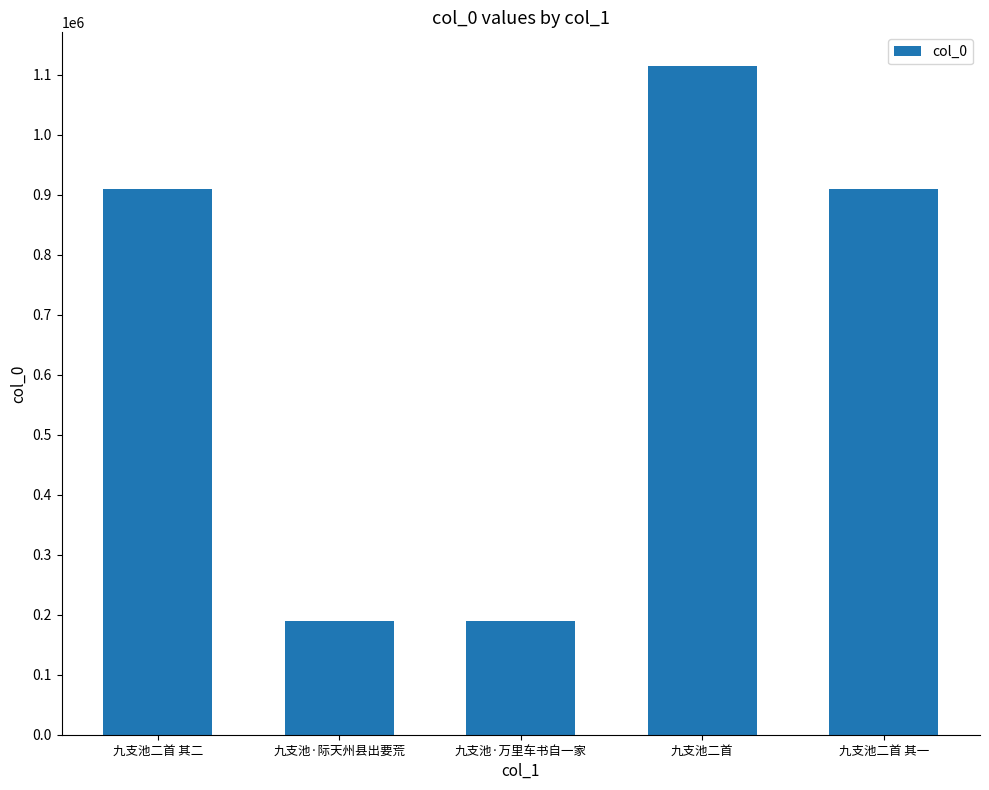

How many categories are shown in the chart?

5